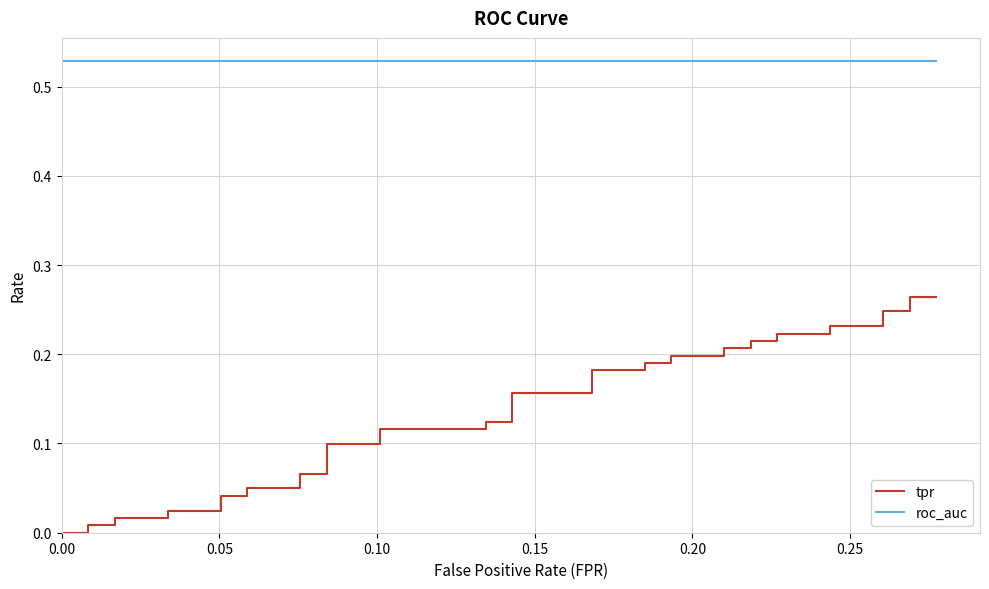

What is the sum of all roc_auc values?

21.1